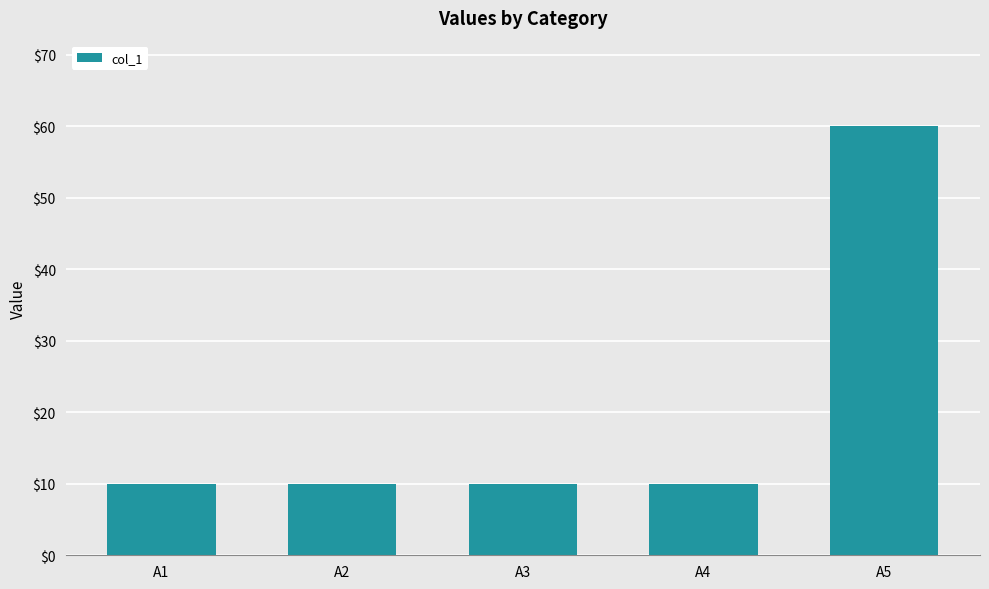

What is the ratio of the value at A5 to the value at A3?

6.0